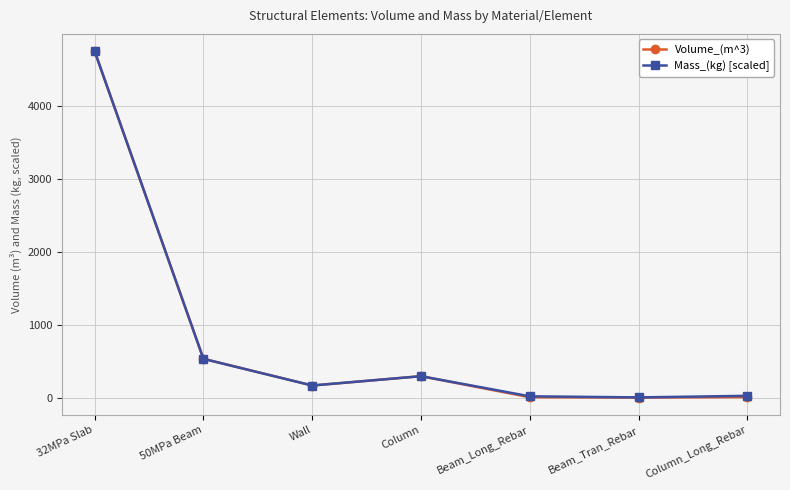

Which series has the largest range (max minus min)?

Volume_(m^3)